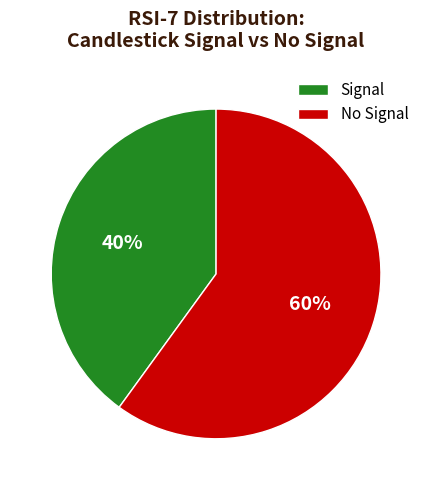

Which slice is the smallest?

Signal